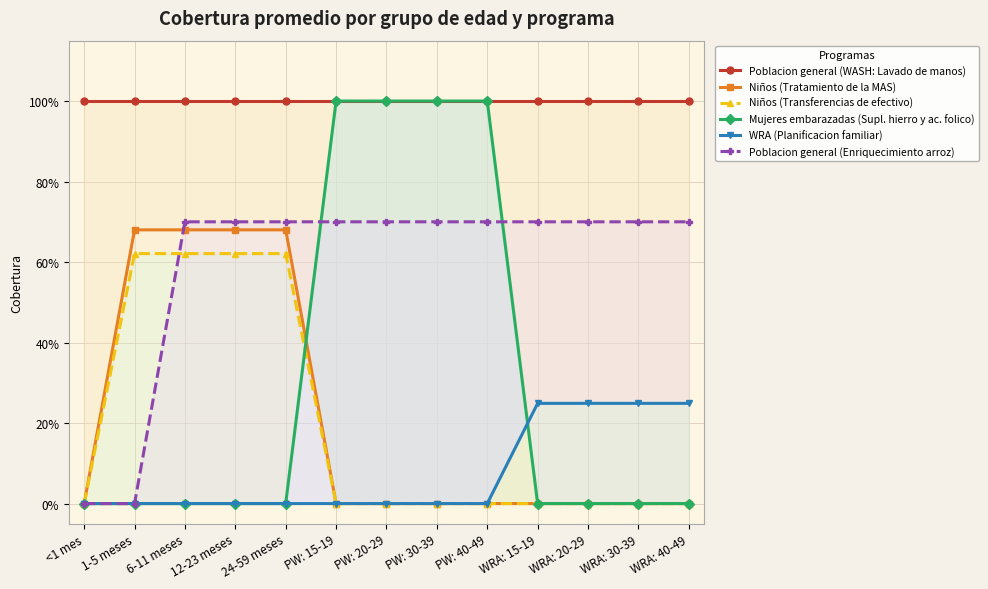

What is the sum of all WRA (Planificacion familiar) values?

1.0